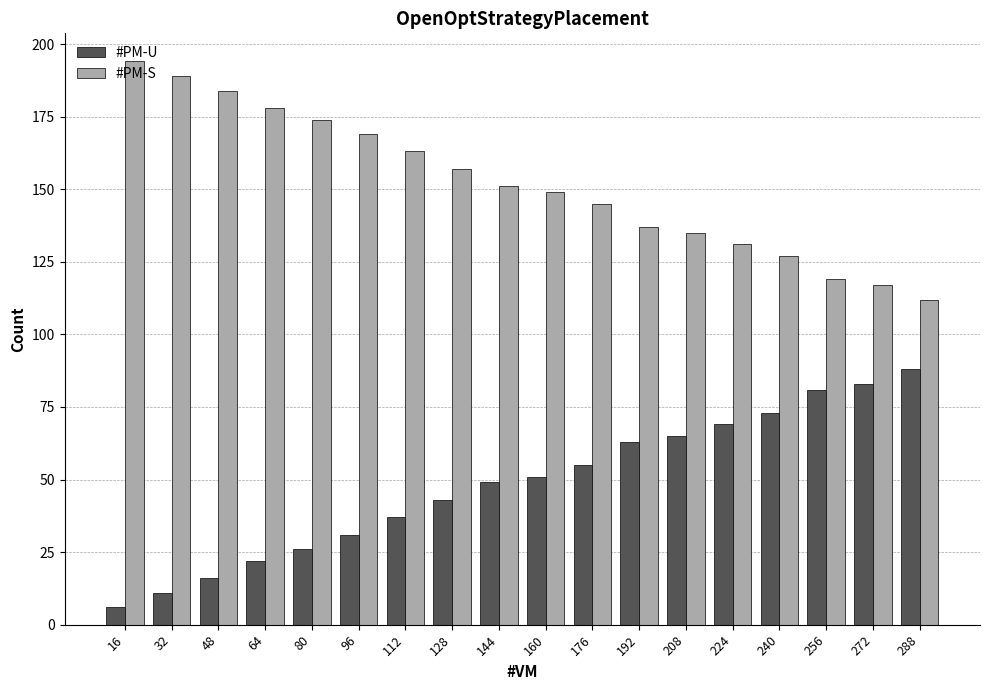

Is the value of #PM-S at 288 greater than the value of #PM-U at 224?

Yes